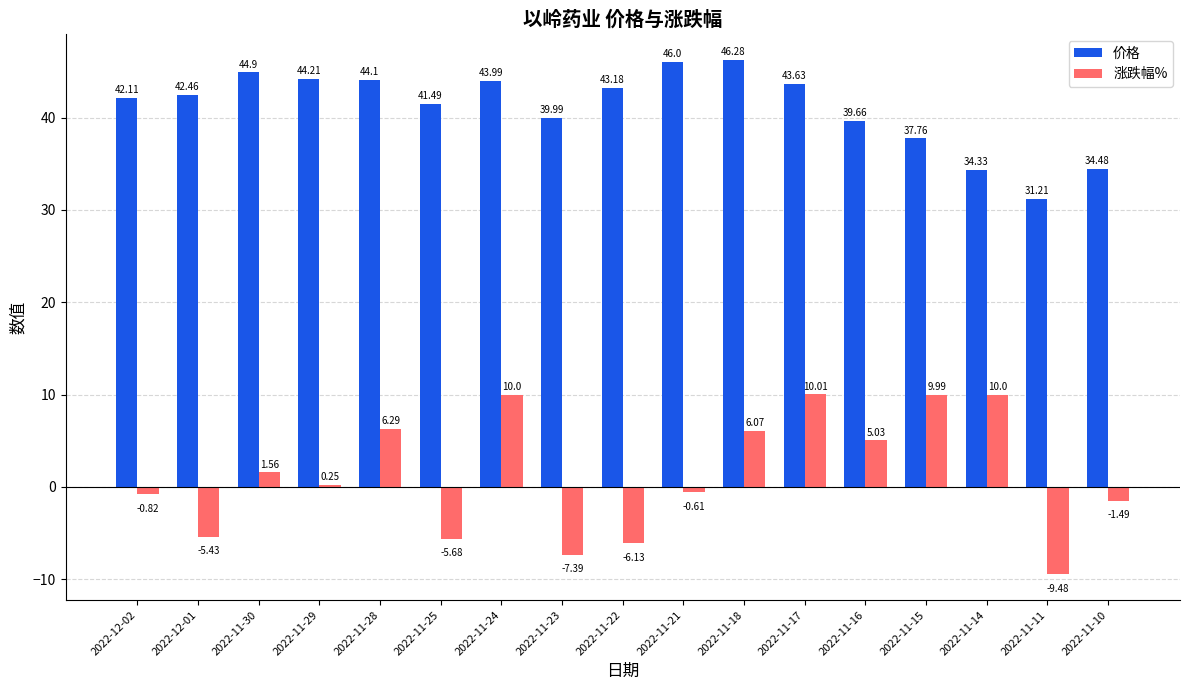

Which series has the largest total across all categories?

价格